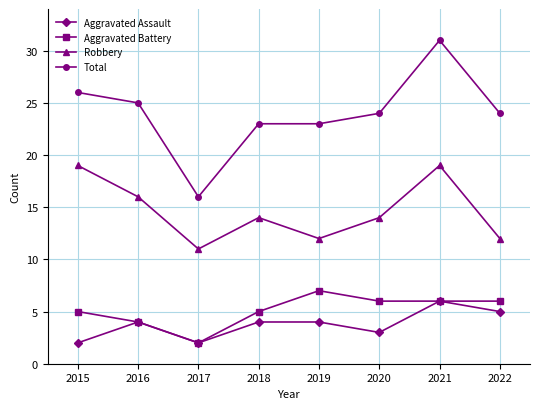

What is the spread (max minus min) of values at 2022?

19